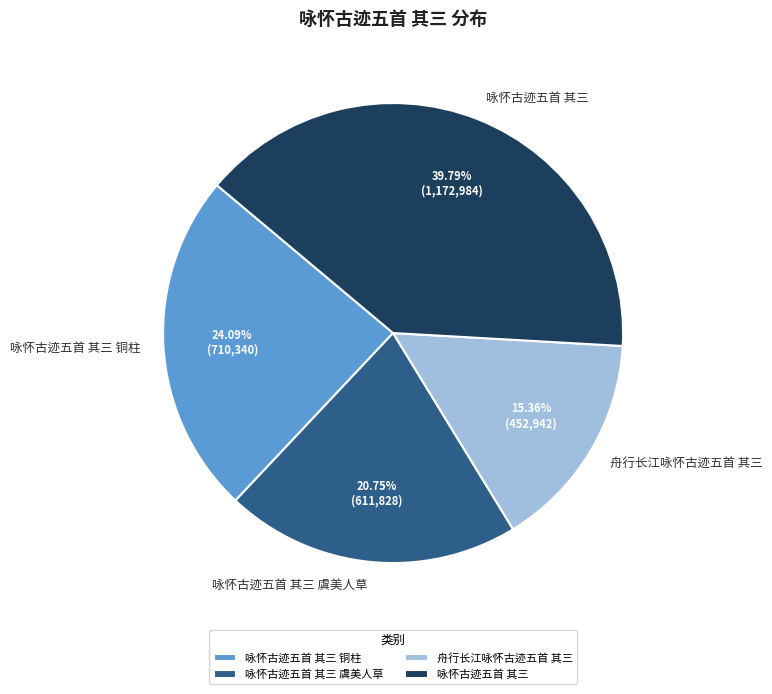

How many slices are in this pie chart?

4